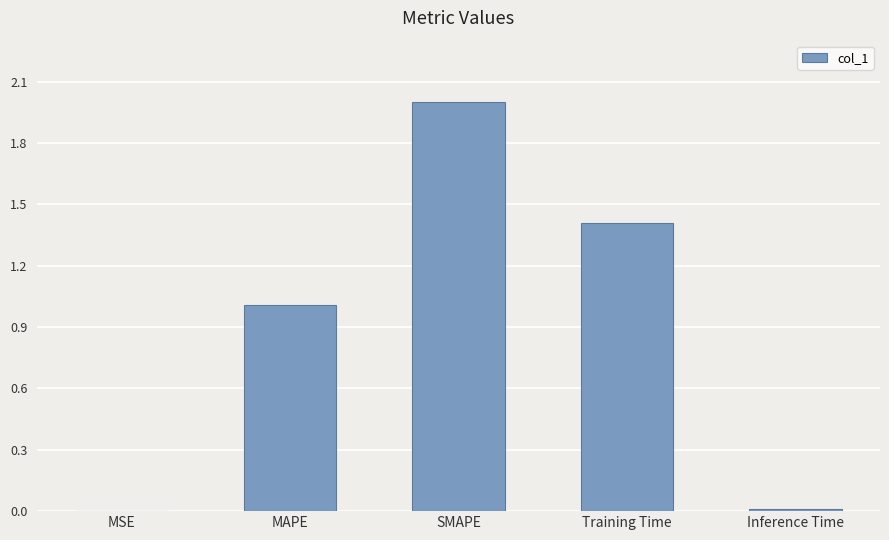

True or false: the data shows 0.6 at SMAPE.

False